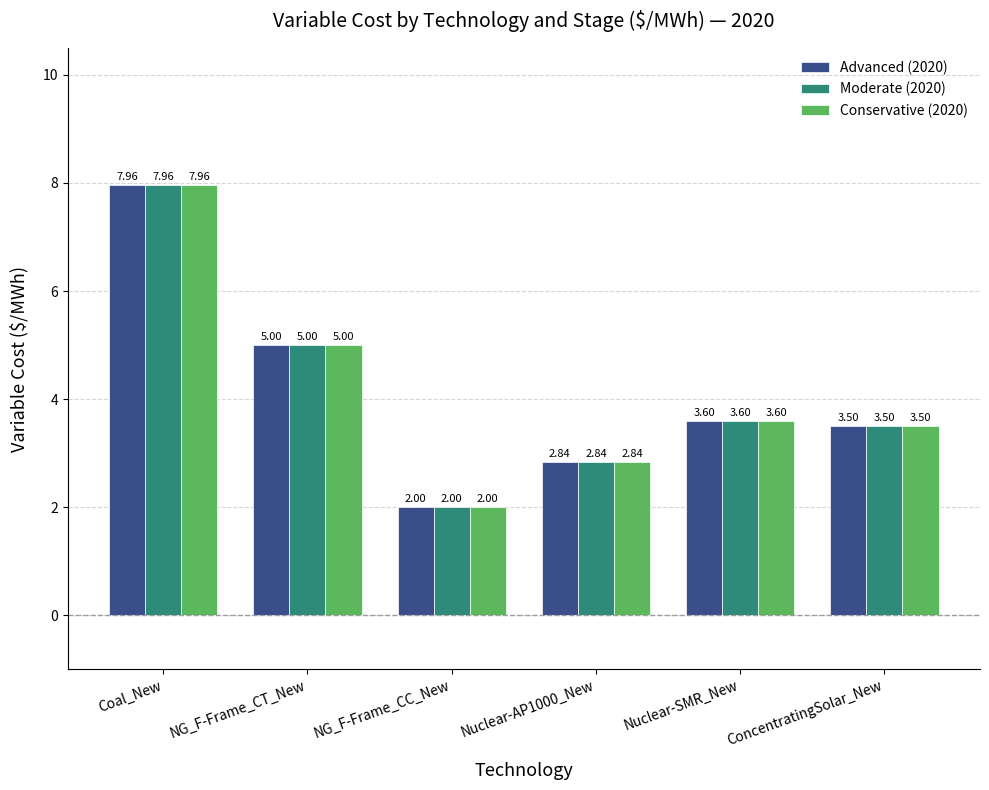

How many distinct data groups are displayed?

3